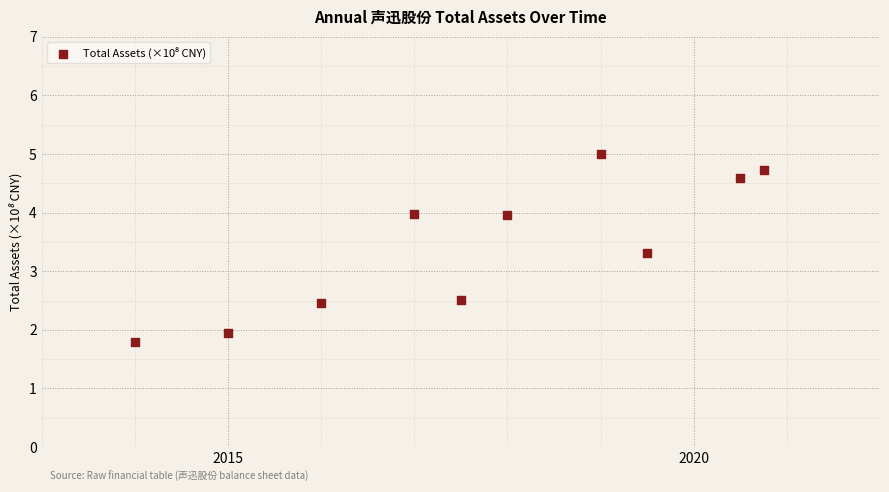

What is the average X value?

2017.7